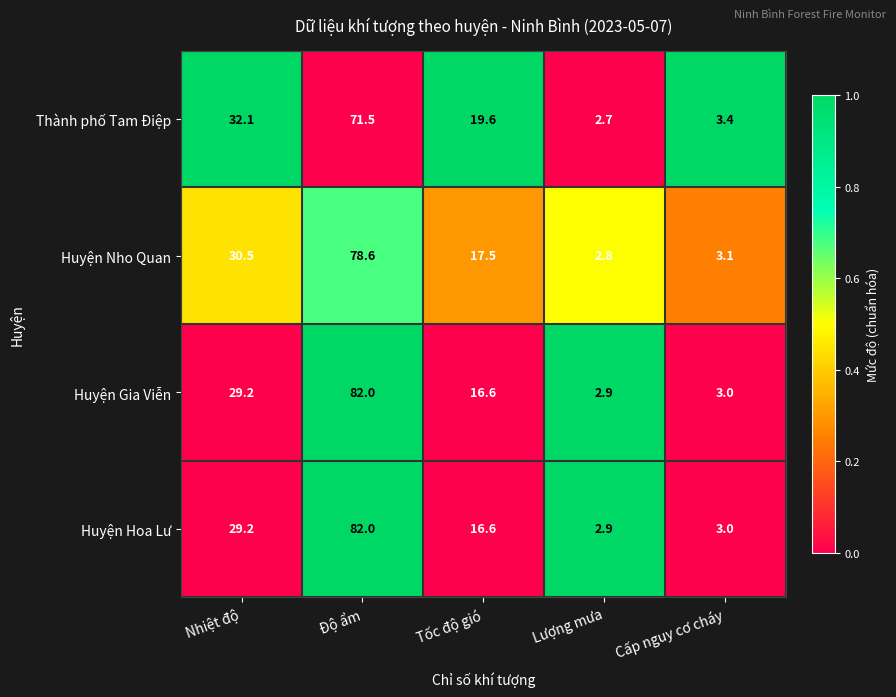

At which category is the sum across all series the highest?

Độ ẩm